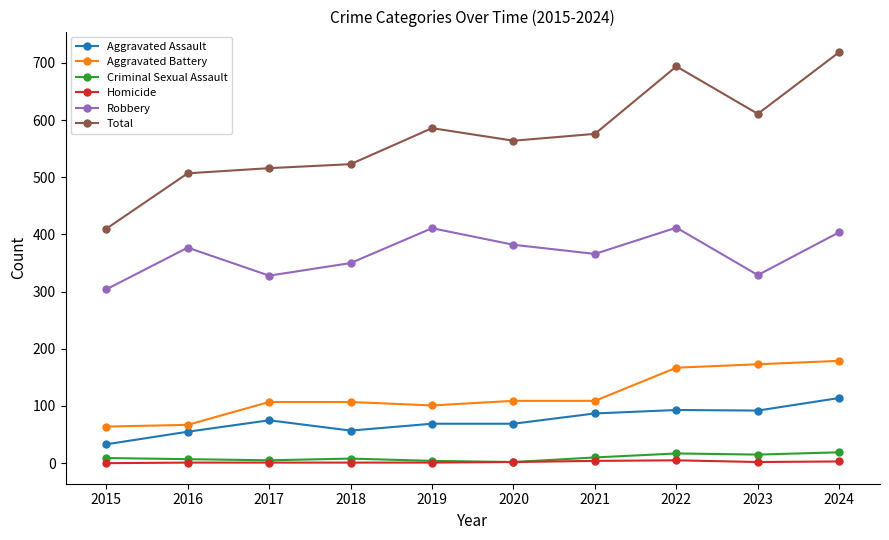

What is the difference between the maximum and minimum values in the Criminal Sexual Assault series?

17